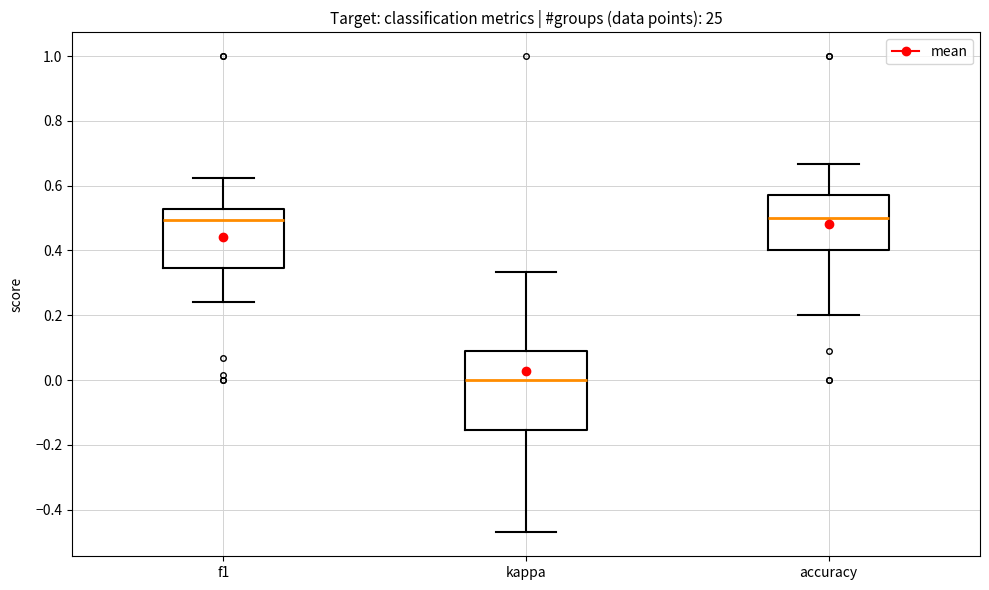

Reading left to right, transcribe this box plot: for each box, give where its median line is, the range the box spans, and where its two whiskers end, as read against the y-axis. The values are not printed on the chart, so give them approximately, as read against the axis.

f1: median 0.50, box 0.34 to 0.52, whiskers 0.24 to 0.62
kappa: median 0.00, box -0.16 to 0.10, whiskers -0.48 to 0.34
accuracy: median 0.50, box 0.40 to 0.58, whiskers 0.20 to 0.66